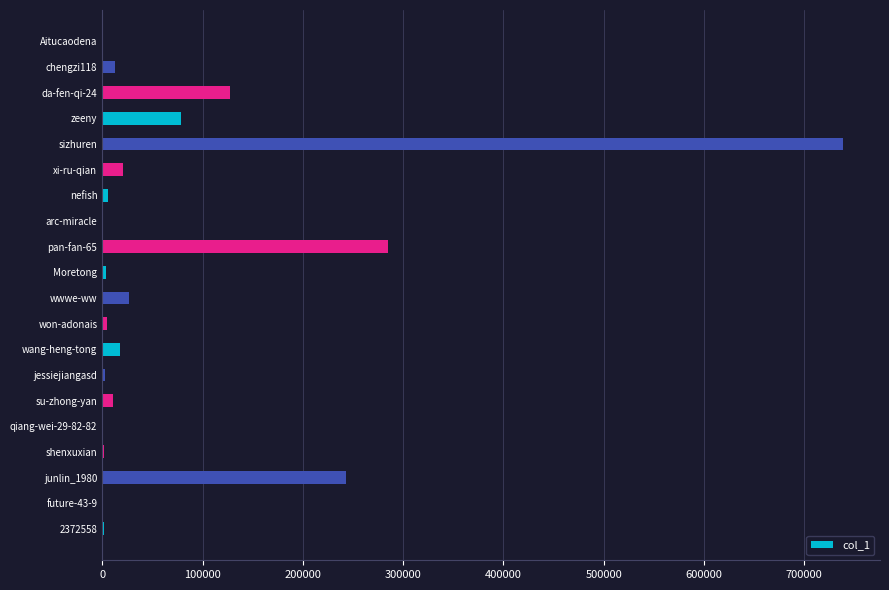

At which category does the chart reach its peak across all series?

sizhuren